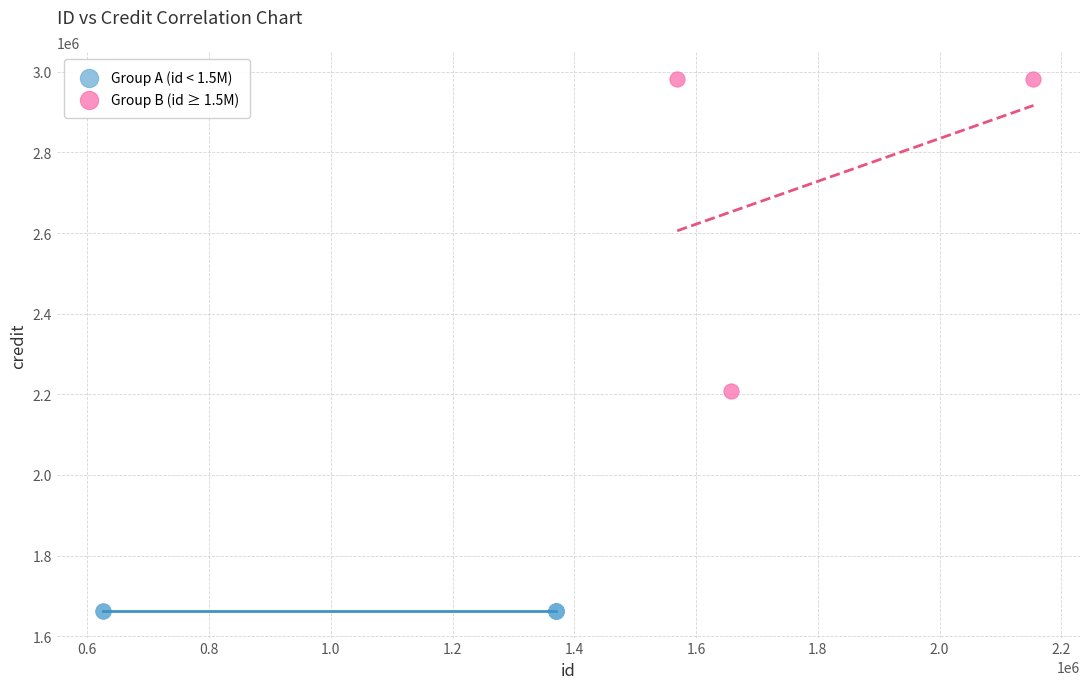

What are all the series names shown in the legend?

Group A (id < 1.5M), Group B (id ≥ 1.5M)